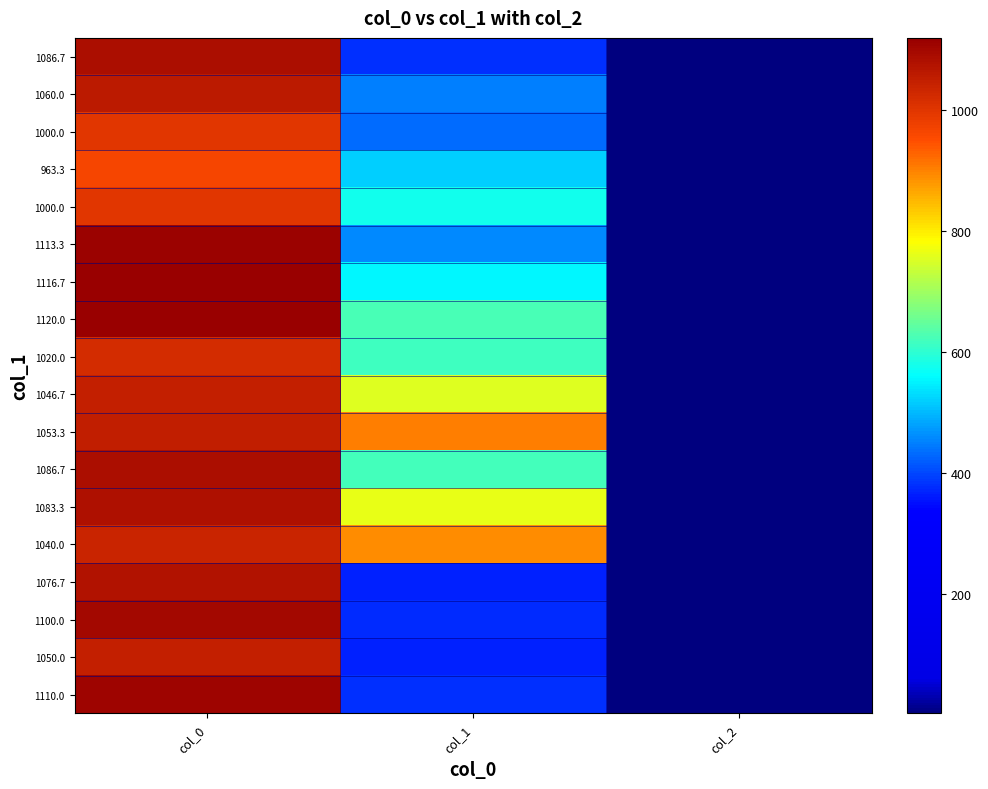

What is the total value across all series at col_1?

10033.9